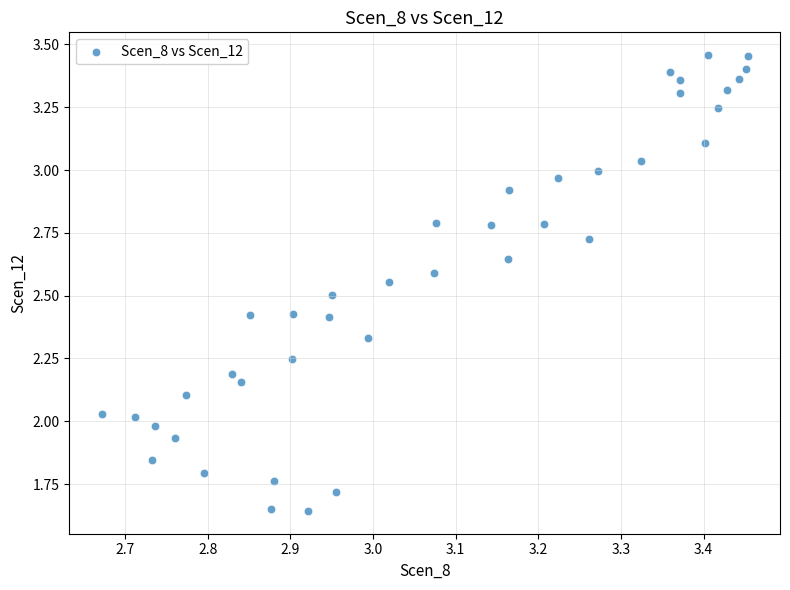

What is the range of X values (max minus min)?

0.8